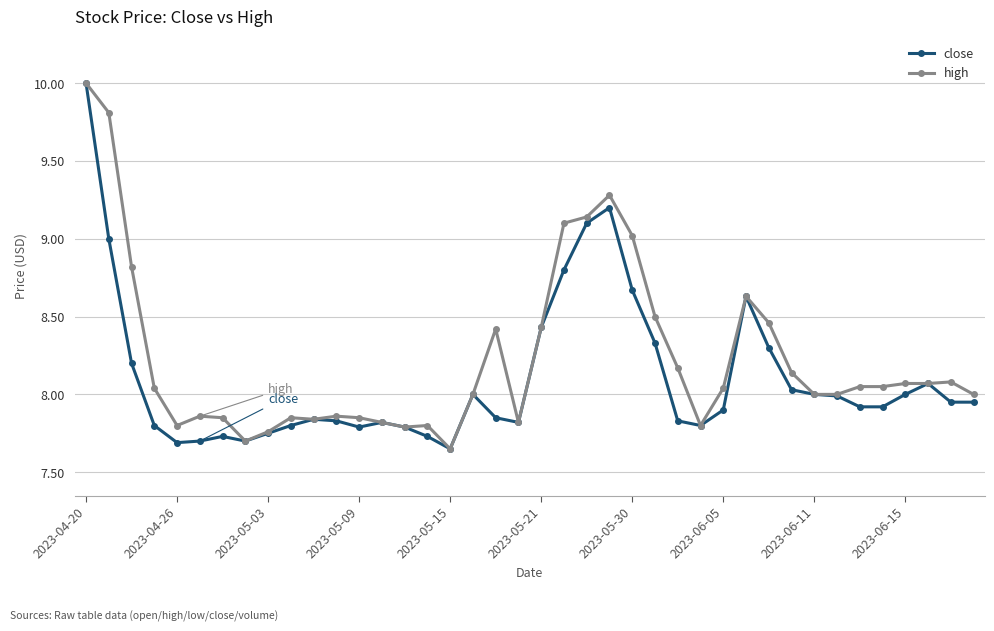

Rank the series by their average value, from lowest to highest.

close, high